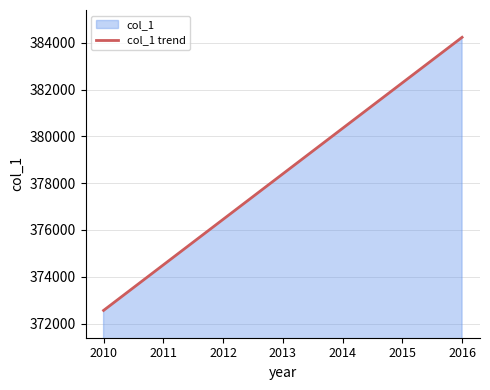

Between 2011 and 2013, which is larger?

2013